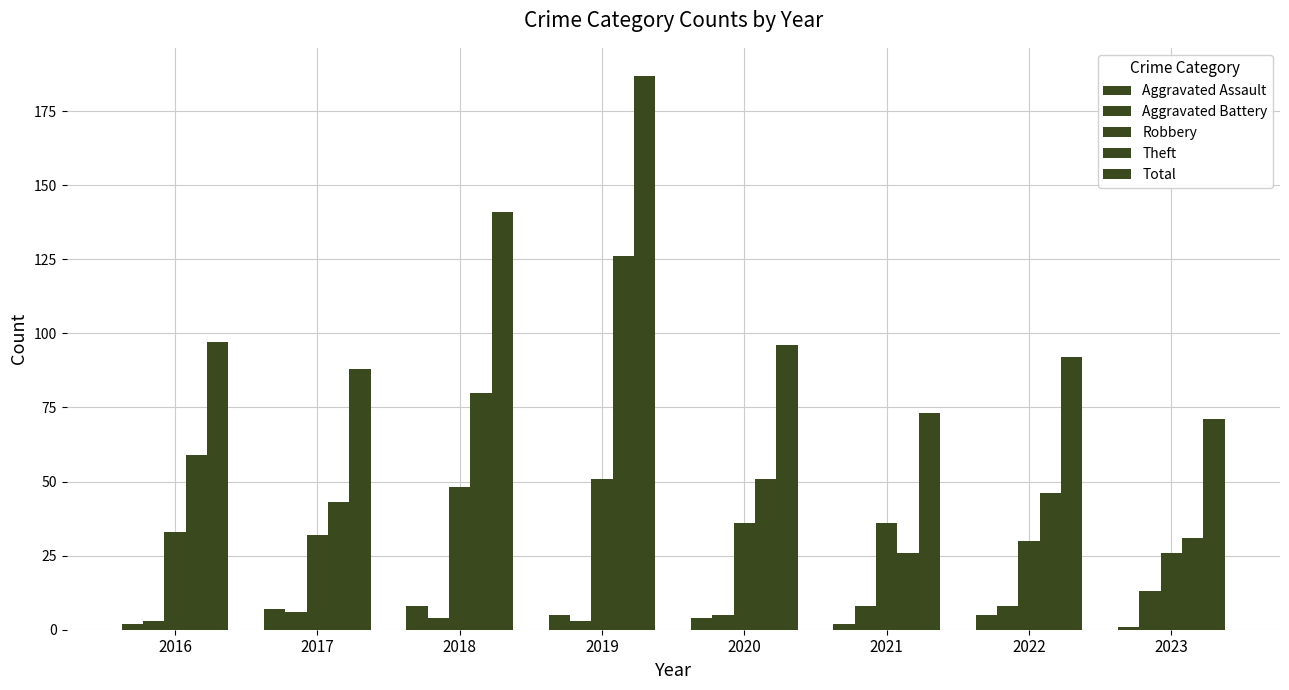

Which category has the highest value in the Aggravated Assault series?

2018